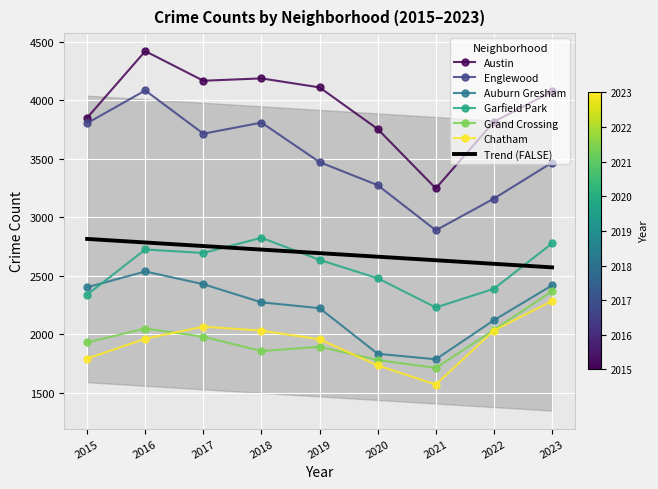

What are all the series names shown in the legend?

Austin, Englewood, Auburn Gresham, Garfield Park, Grand Crossing, Chatham